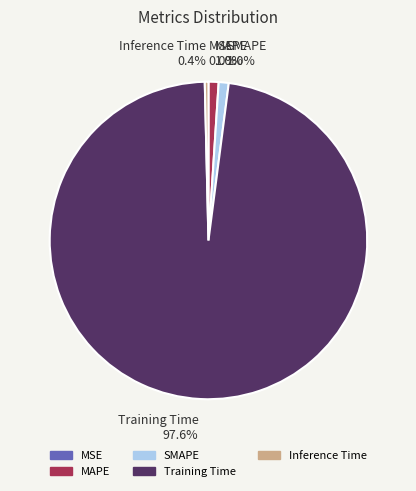

Which has a higher value, MAPE 1.0% or Training Time 97.6%?

Training Time 97.6%